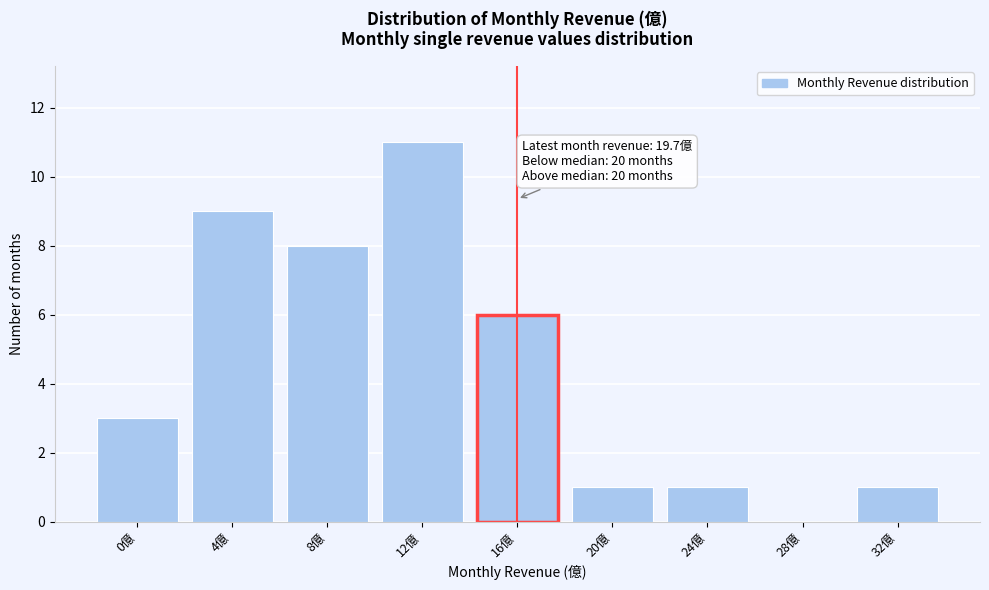

Reading left to right, extract all data points from this chart.

0億=3	4億=9	8億=8	12億=11	16億=6	20億=1	24億=1	28億=0	32億=1